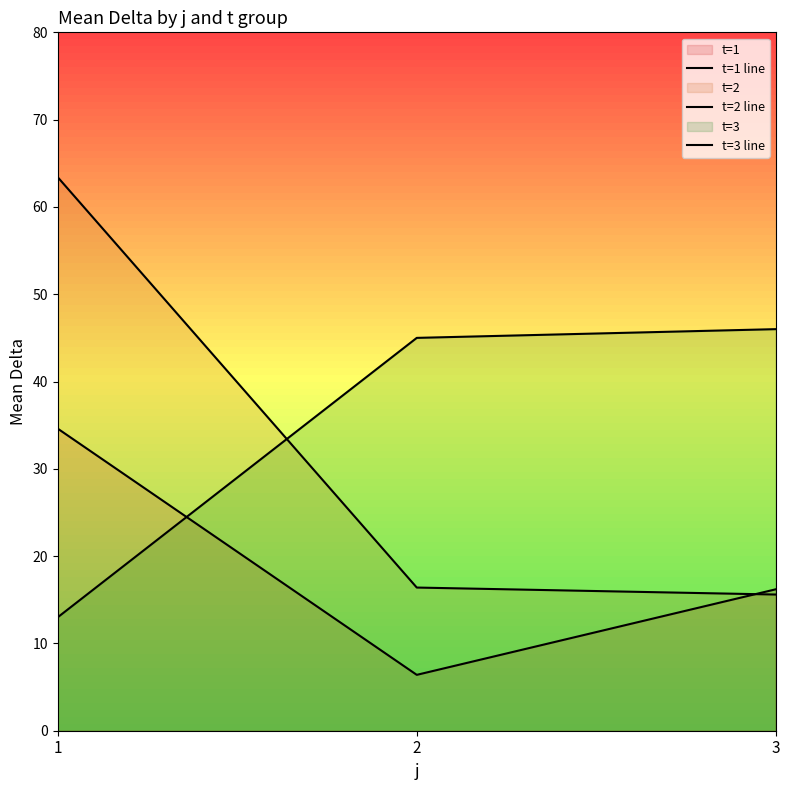

The value of t=2 line at 2 is 16.4. True or false?

True